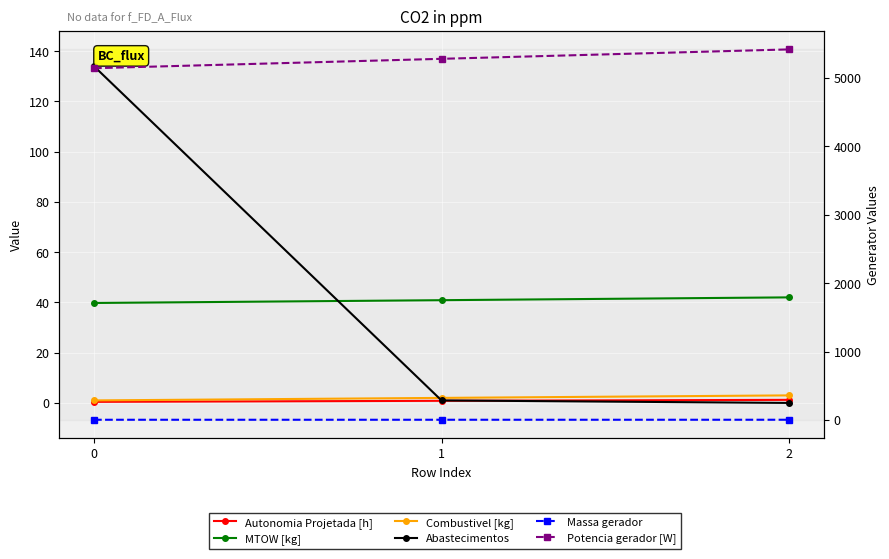

How many data points in Potencia gerador [W] are above 5277?

2